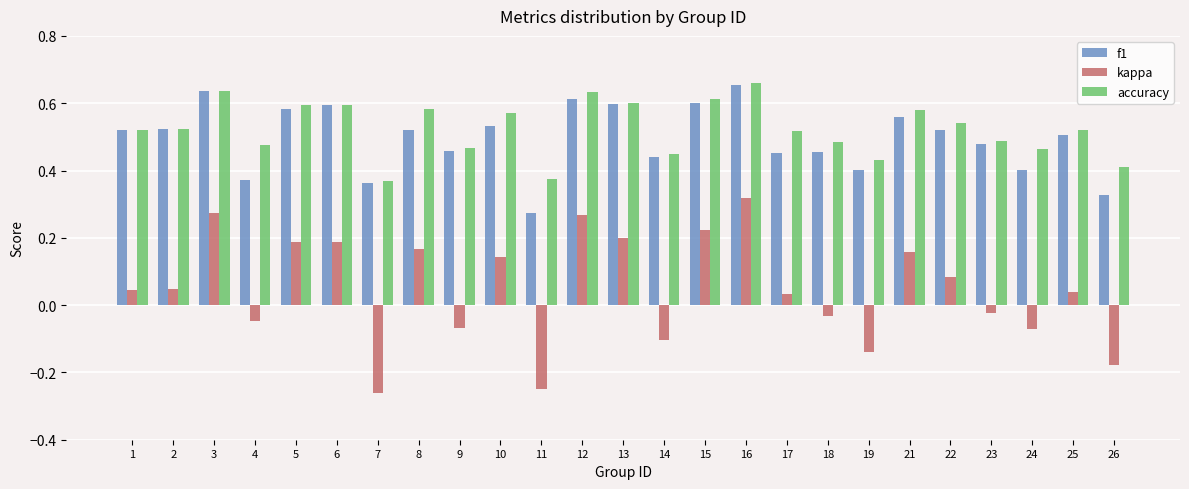

What is the sum of all kappa values?

1.2